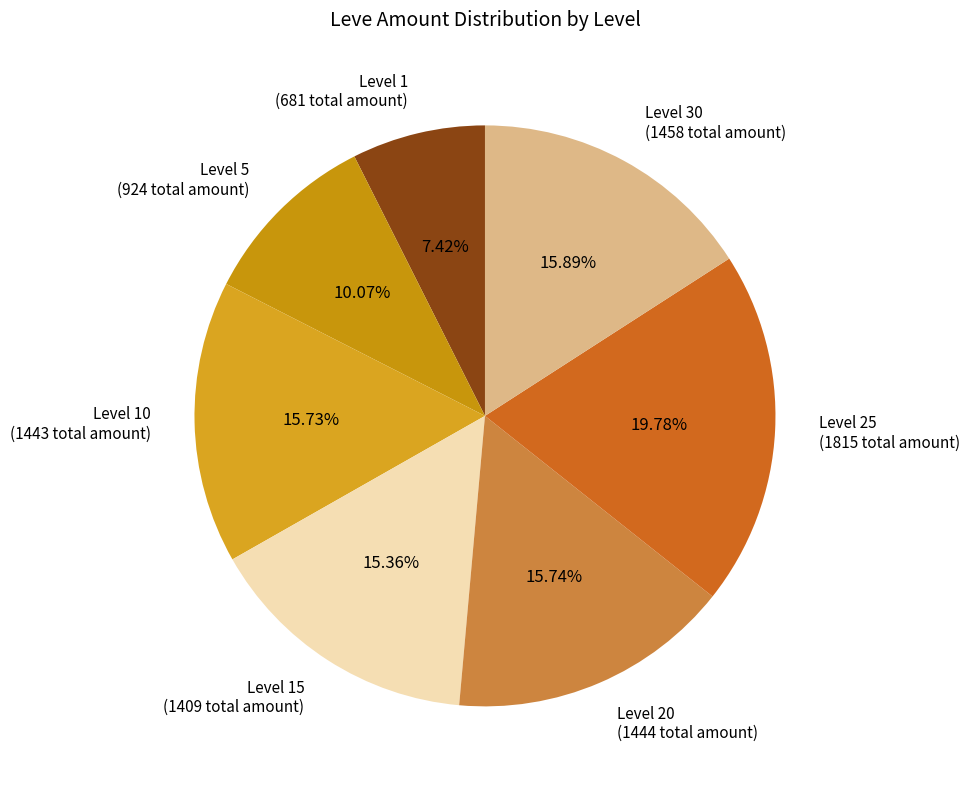

Does Level 15 (1409 total amount) represent more than half of the total?

No